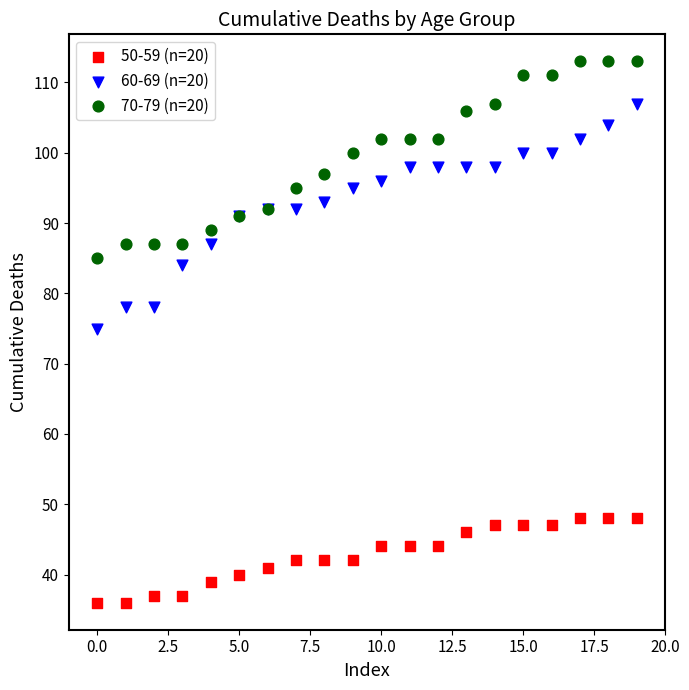

Which series contains the highest Y value?

70-79 (n=20)